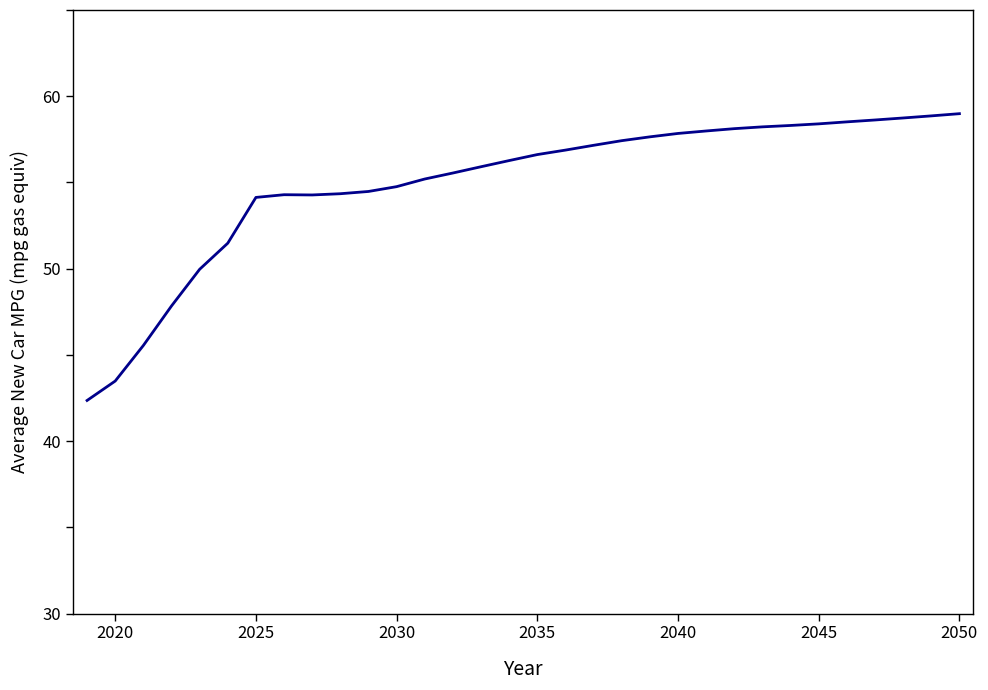

What is the greatest value displayed?

59.0